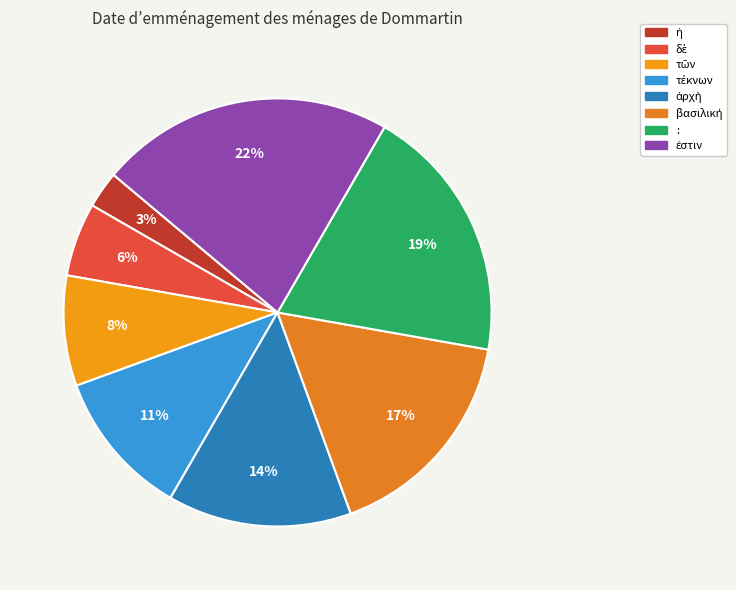

Do ἐστιν and τέκνων together represent more than half of the pie?

No